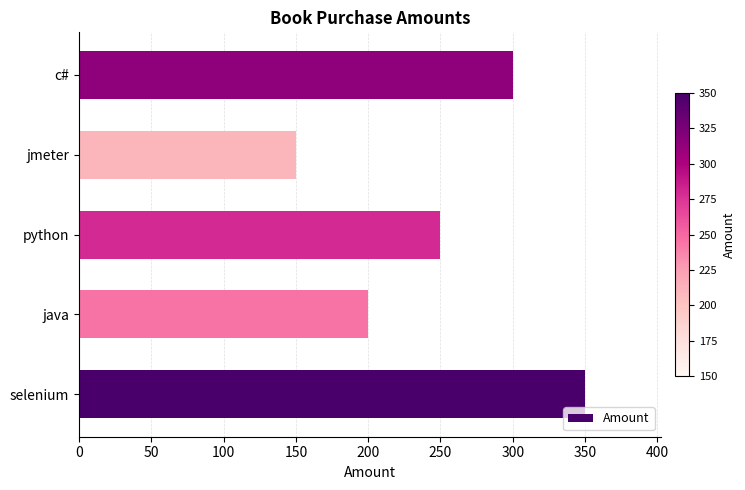

Rank the categories by value from highest to lowest.

selenium, c#, python, java, jmeter